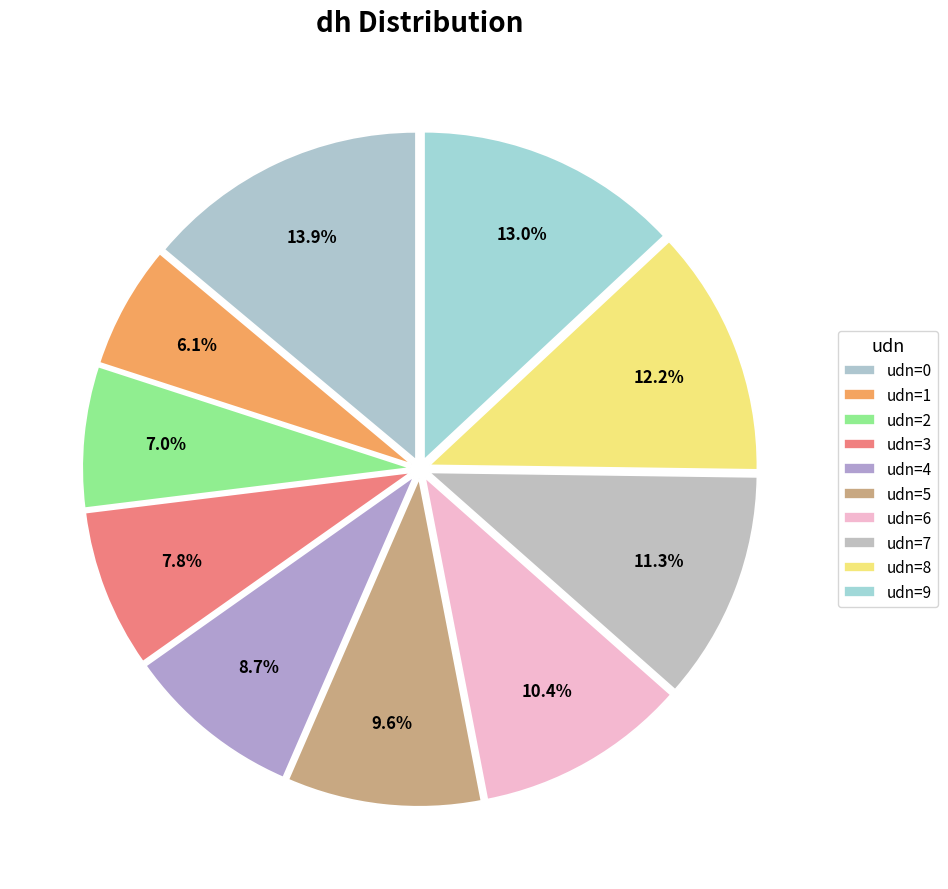

How many slices are in this pie chart?

10